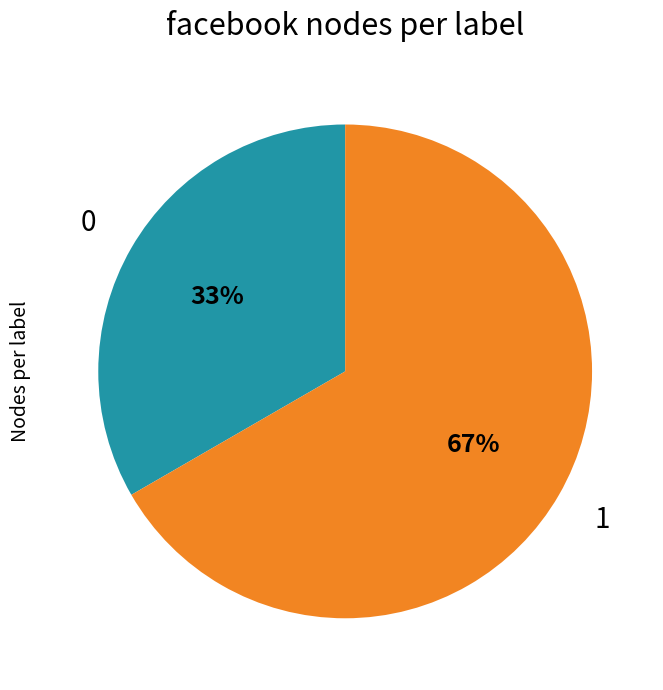

To the nearest percent, what is the combined percentage of 0 and 1?

100%